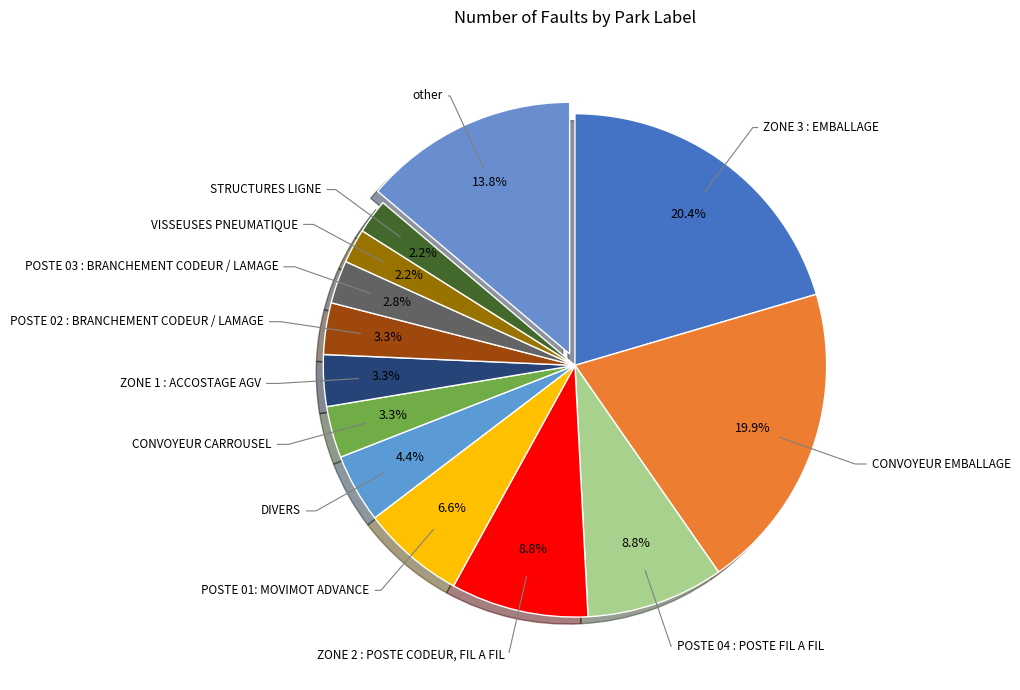

Is there any slice that represents more than half of the pie?

No